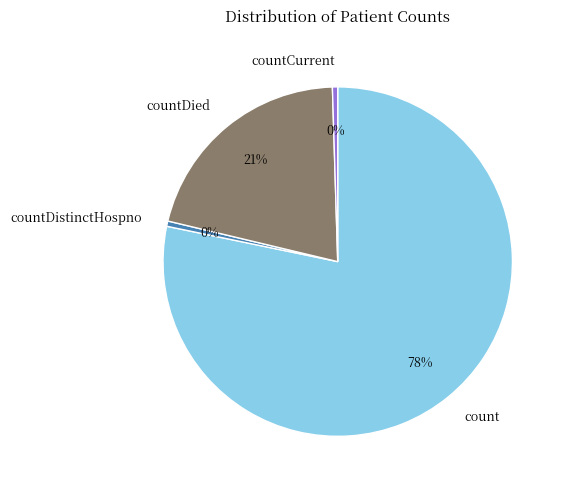

Between countDied and count, which is larger?

count